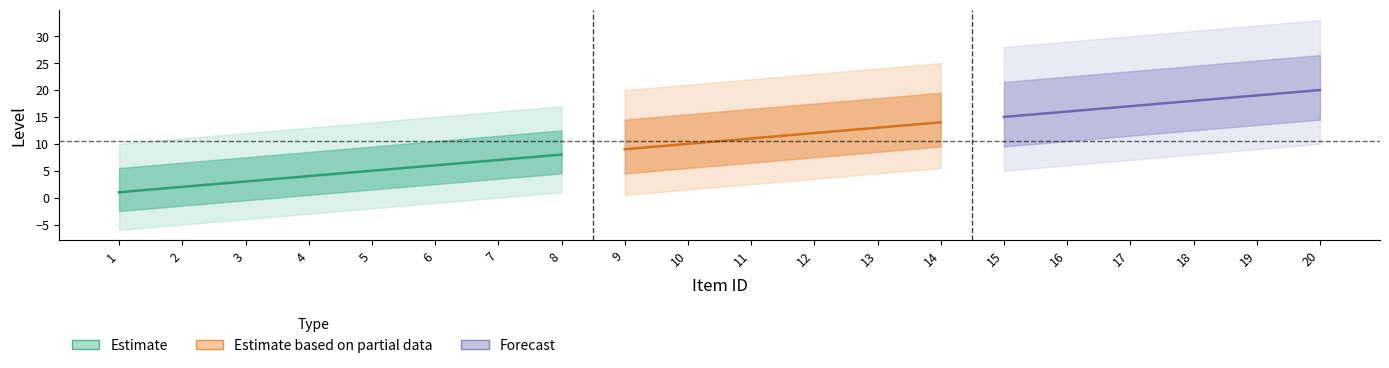

True or false: there are more than 2 points higher than both neighbors.

False